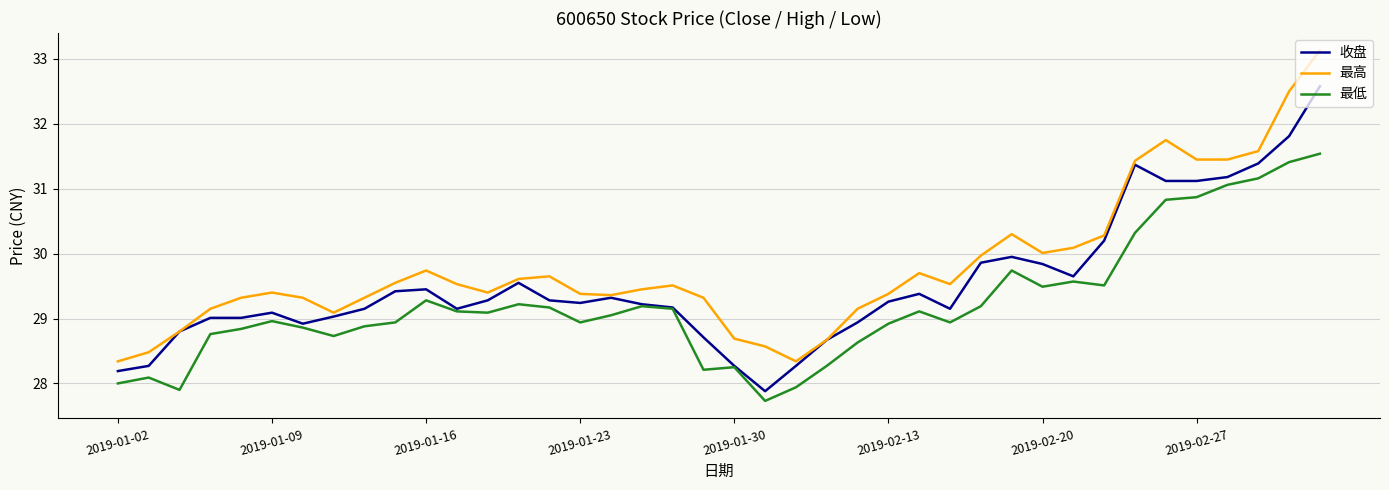

Which series has the largest total across all categories?

最高